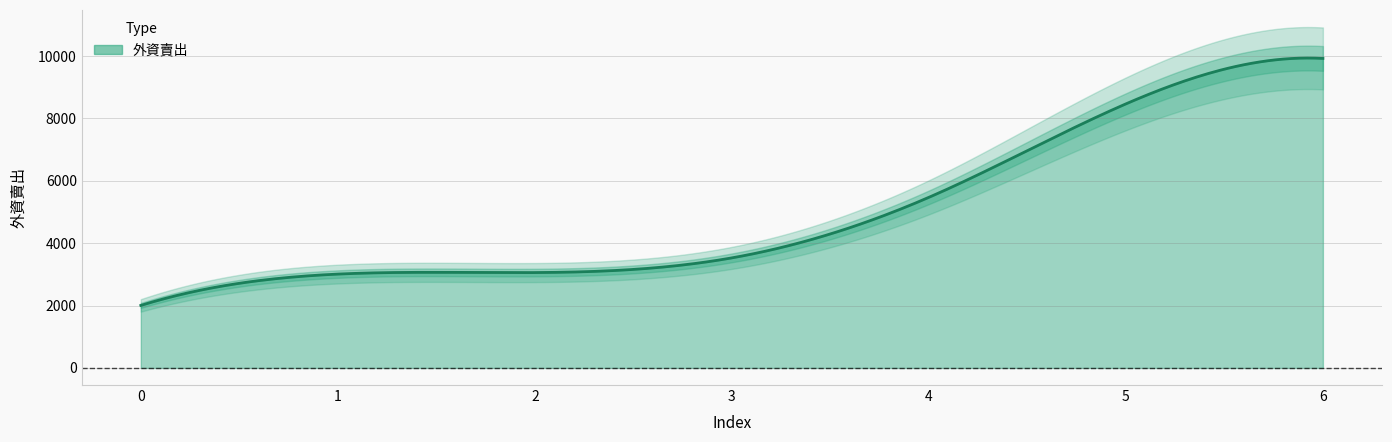

How many values exceed 3530?

3